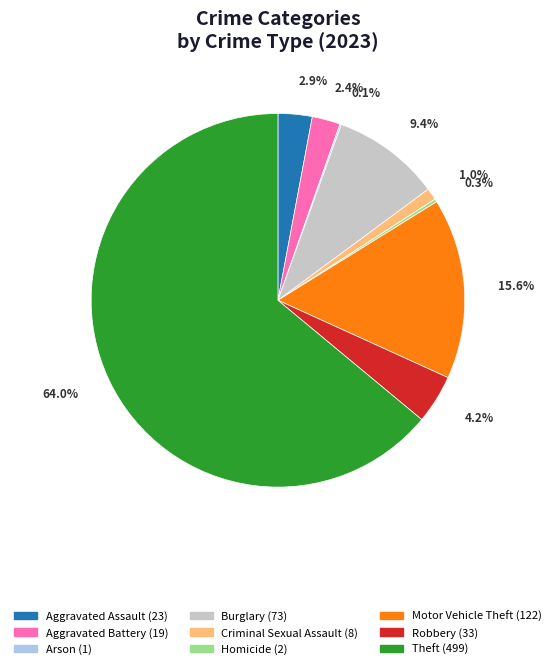

What is the largest slice in the pie chart?

Theft